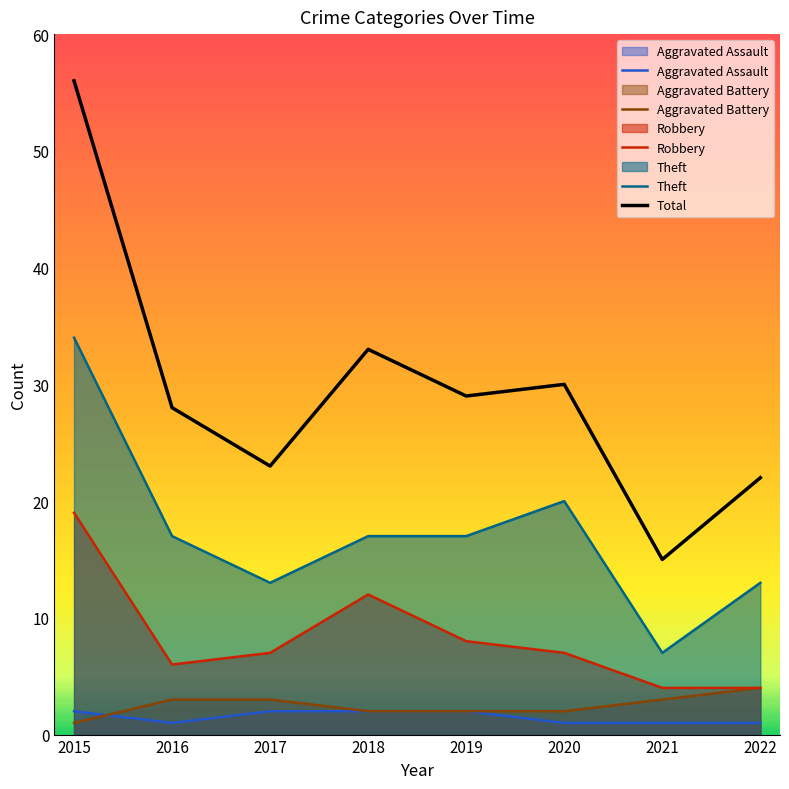

How many data points in Aggravated Battery are above 3?

1